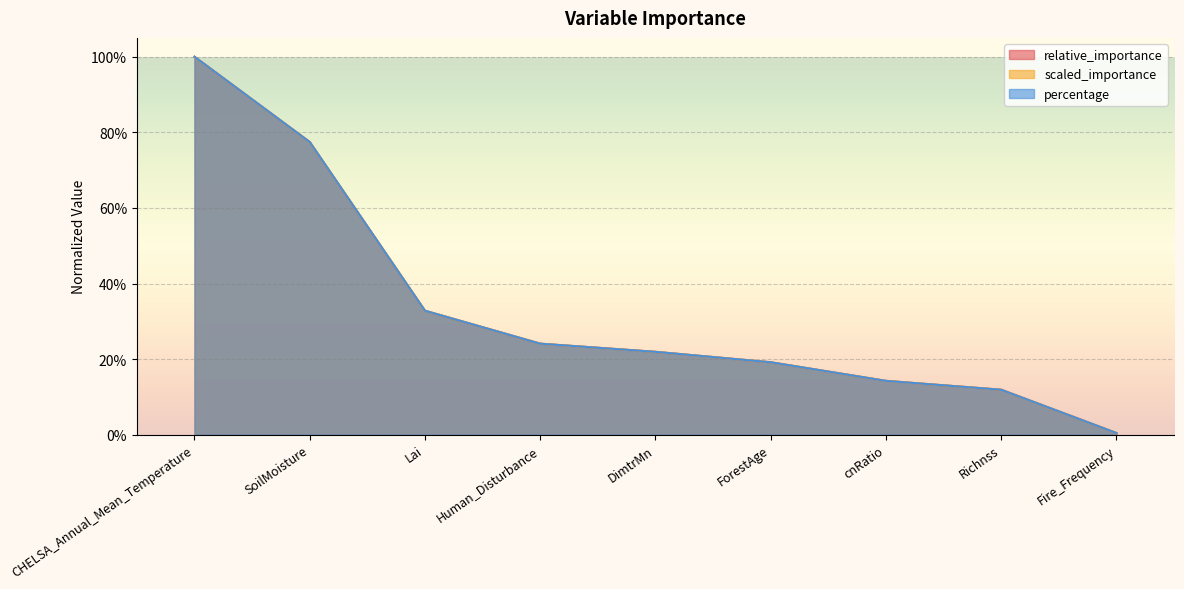

What is the approximate value of scaled_importance at SoilMoisture?

0.8